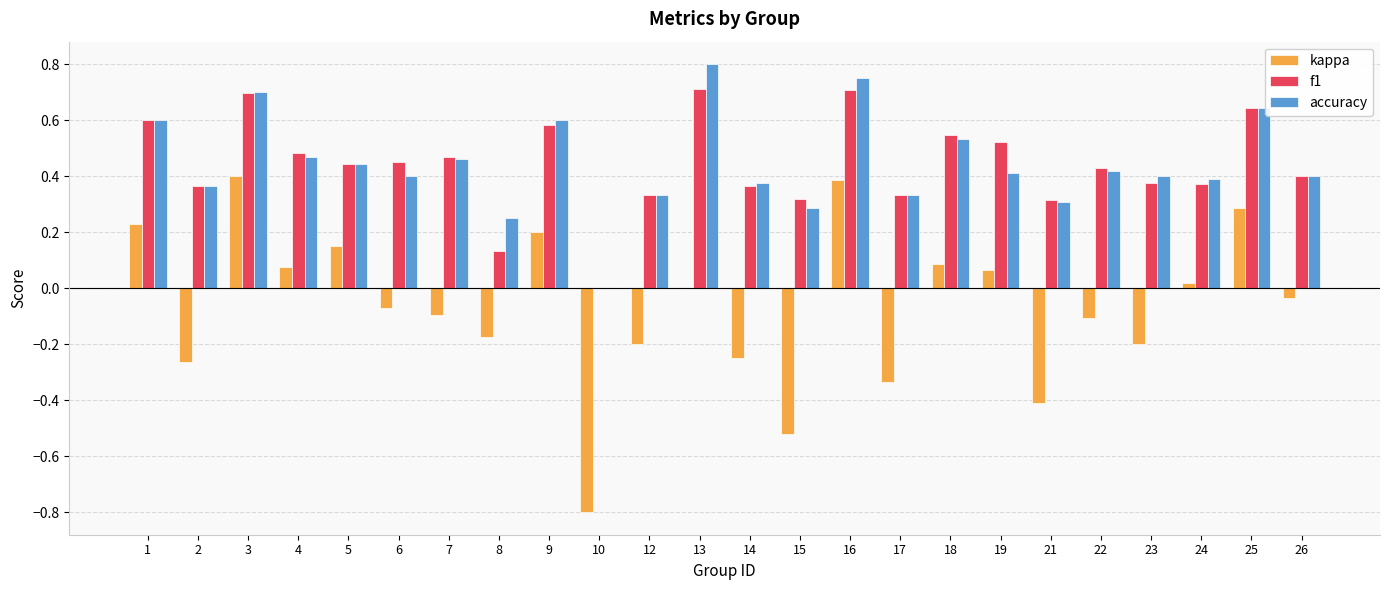

Does the chart contain stacked bars?

No